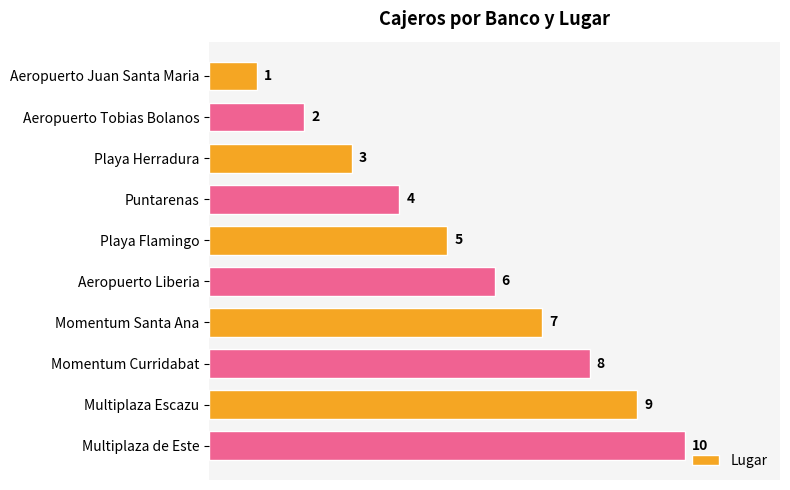

What is the approximate value at Playa Flamingo?

5